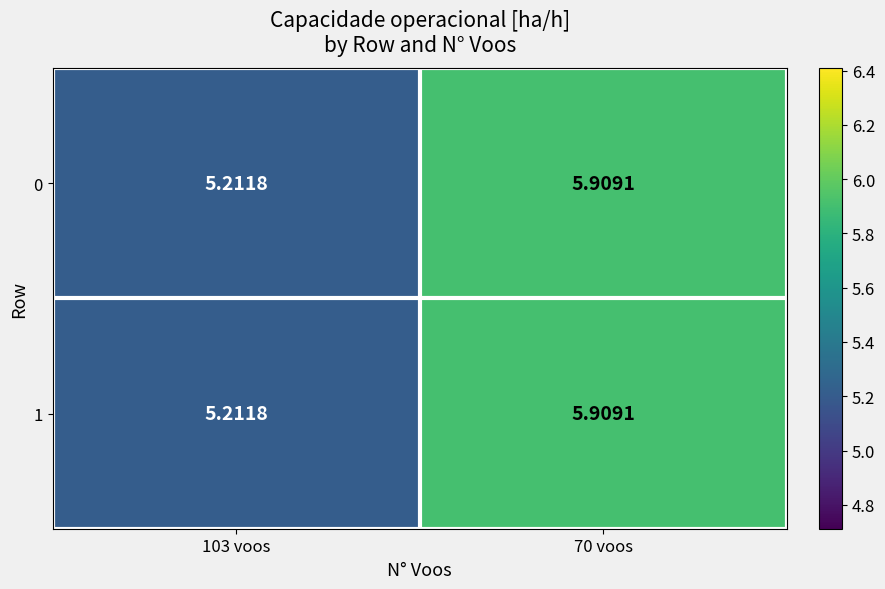

Count the number of data series in this chart.

2